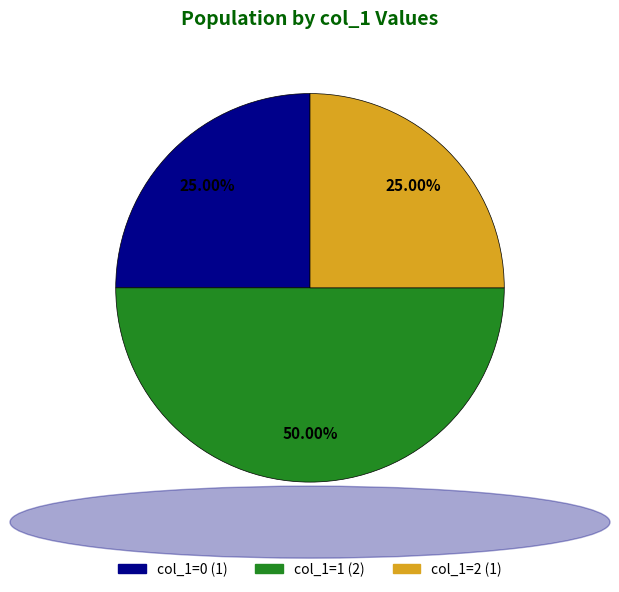

Approximately how many times larger is the value at col_1=2 (1) compared to col_1=0 (1)?

1.0